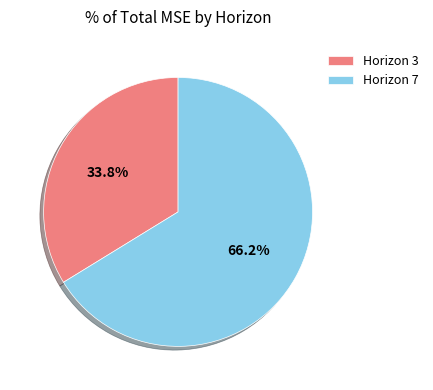

Rank the categories by value from highest to lowest.

Horizon 7, Horizon 3